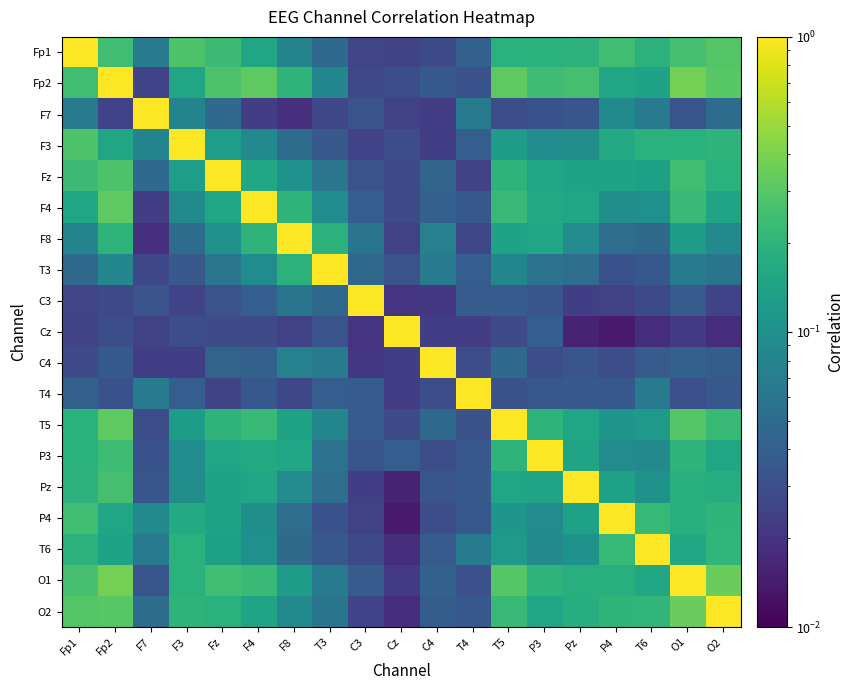

List the series in order of their peak value, highest first.

Fp1, Fp2, F7, F3, Fz, F4, F8, T3, C3, Cz, C4, T4, T5, P3, Pz, P4, T6, O1, O2